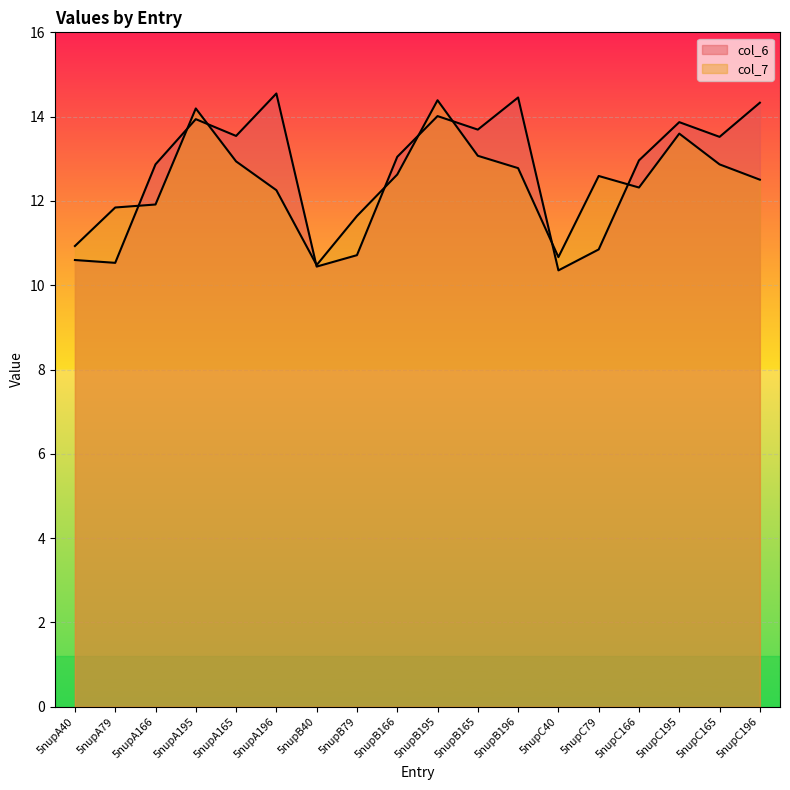

The col_6 series shows 24.3 at 5nupB195. True or false?

False